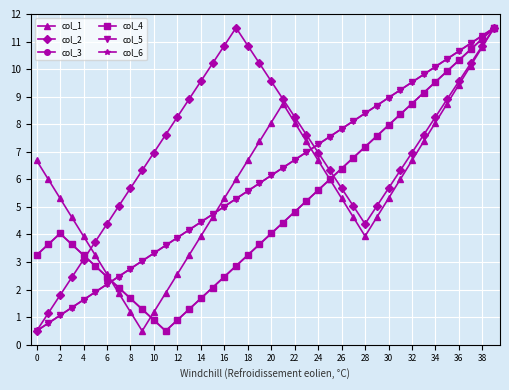

Is this an area chart (filled region under the line)?

No